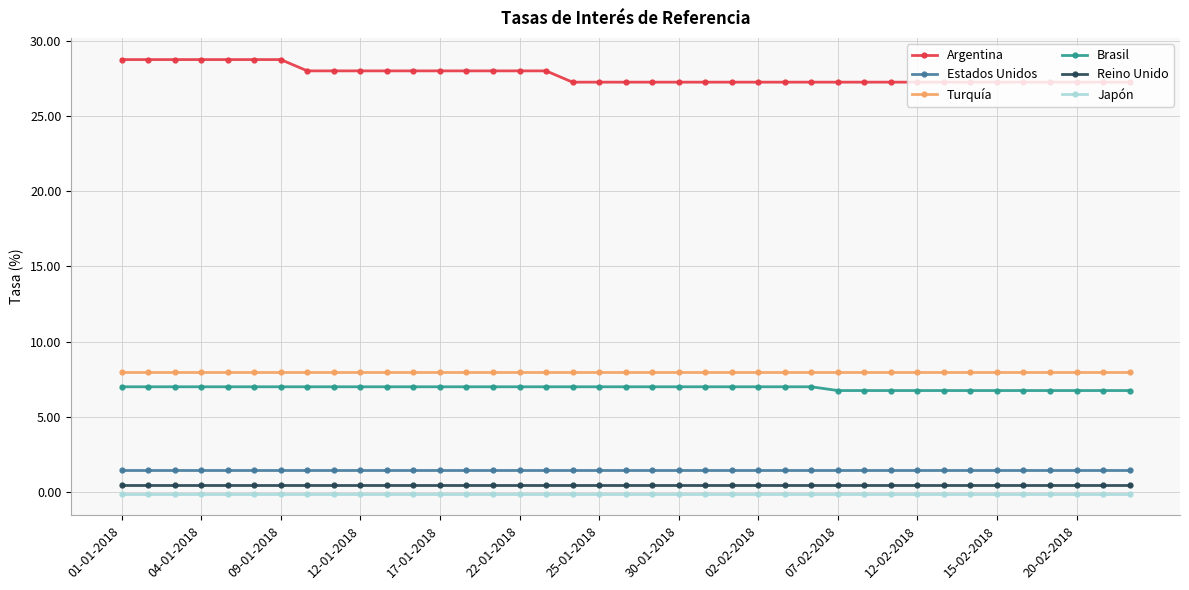

What is the lowest value of the Estados Unidos series?

1.5